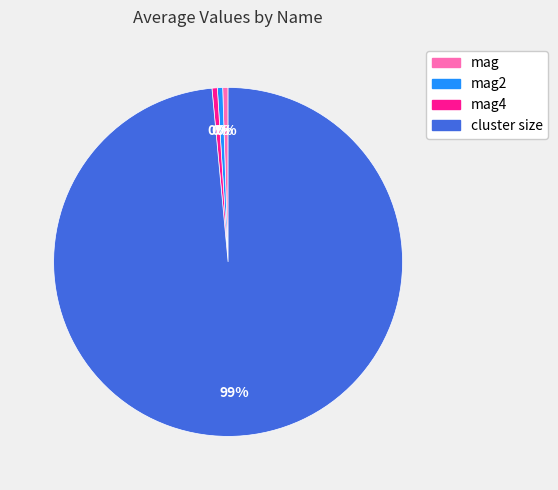

Combined, do cluster size and mag4 account for over 50%?

Yes